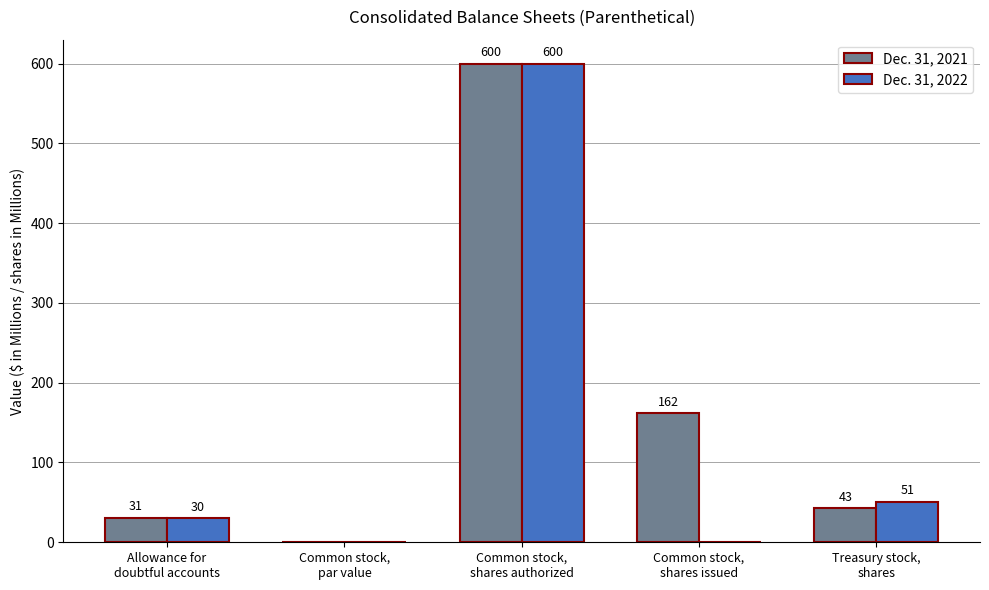

What are all the series names shown in the legend?

Dec. 31, 2021, Dec. 31, 2022